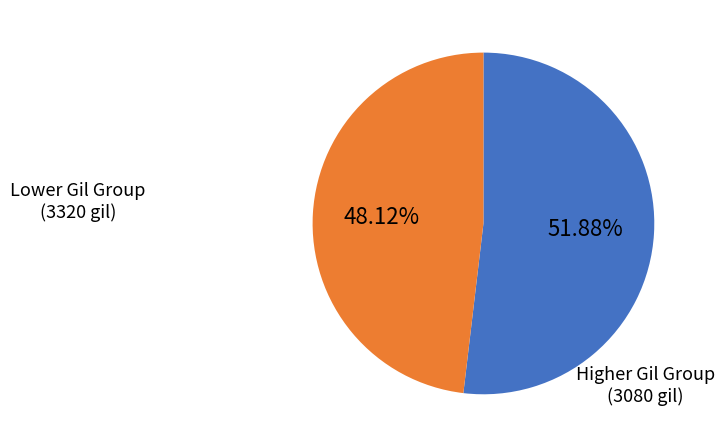

Is there a majority slice in this chart?

Yes